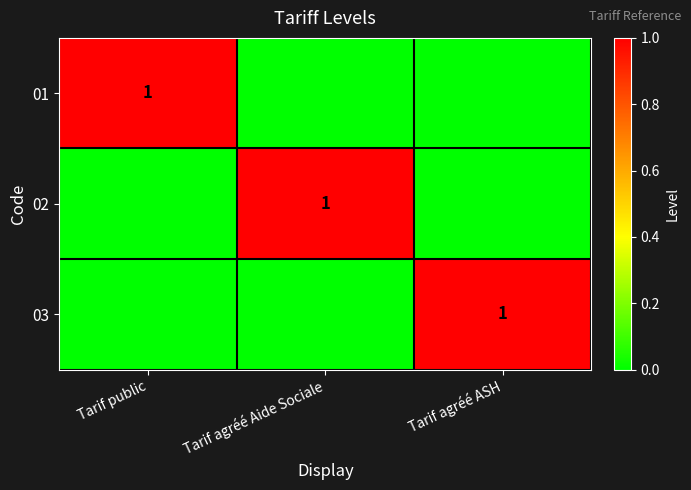

The value of 03 at Tarif agréé ASH is 1. True or false?

True